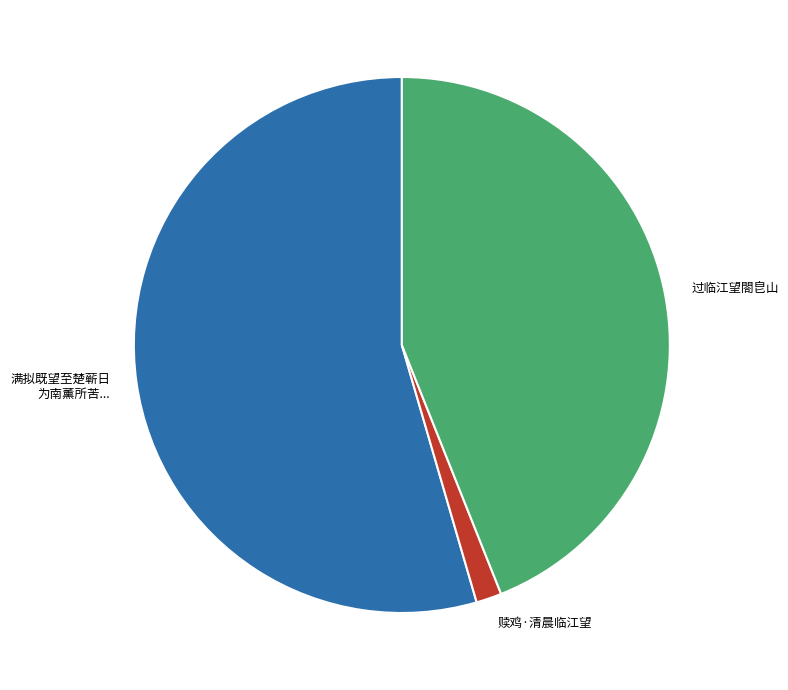

How many segments does this pie chart have?

3